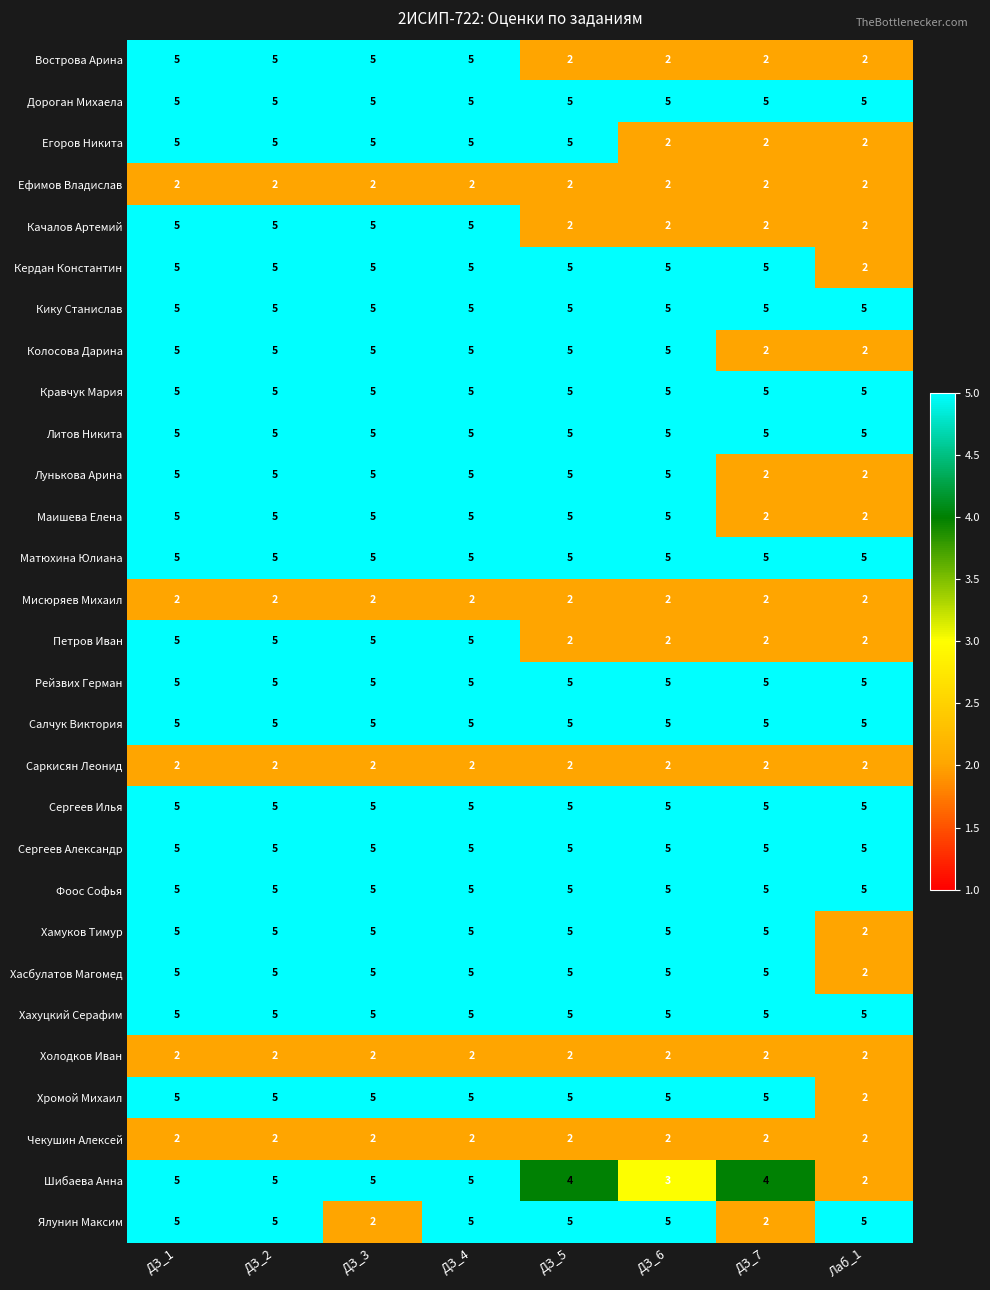

What is the total value across all series at ДЗ_6?

116